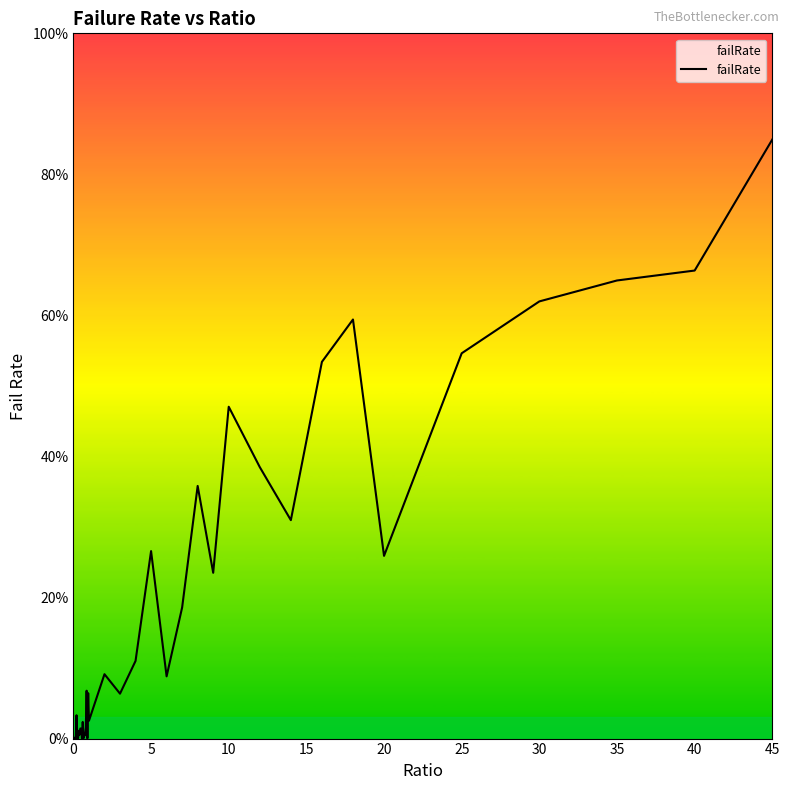

Is this an area chart (filled region under the line)?

No